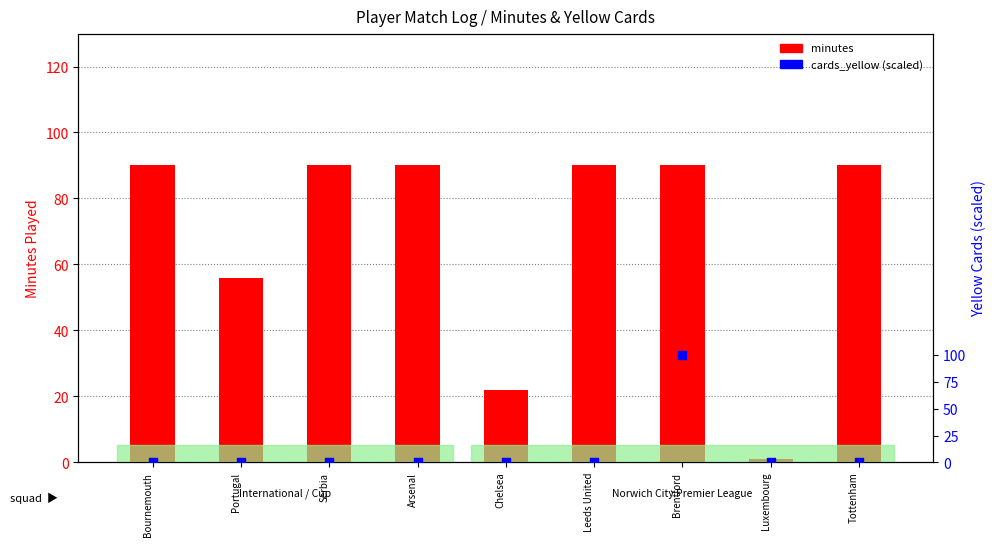

Is the value of cards_yellow at Portugal greater than the value of minutes at Portugal?

No